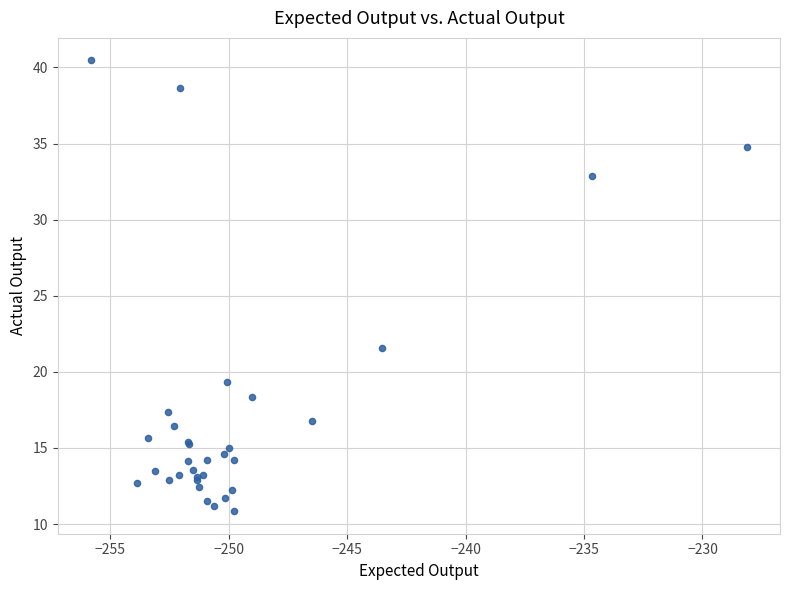

What Y value in the scatter plot is closest to 25?

21.6